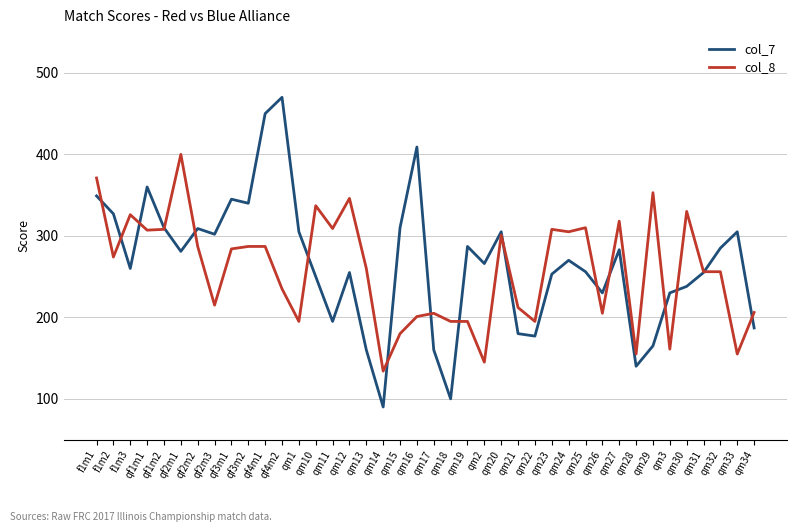

What position from the right is qm21?

15